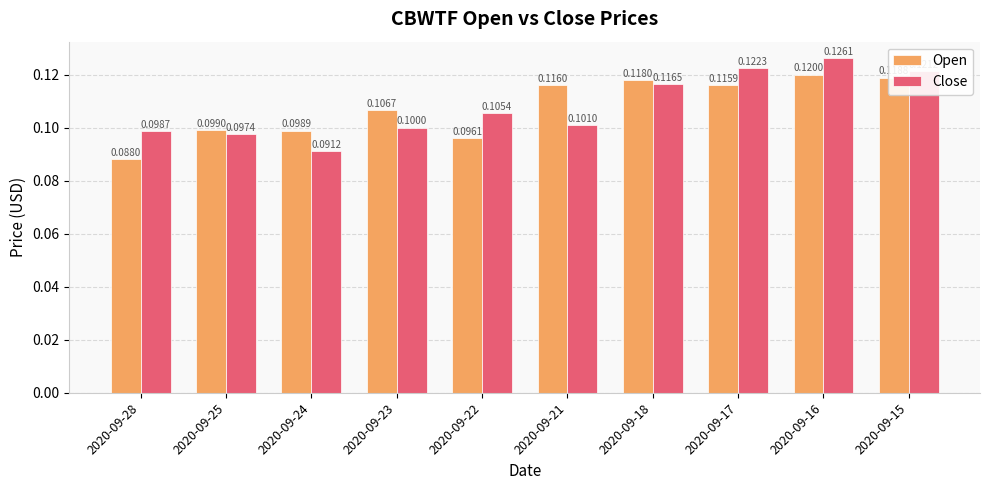

How many Open values are between 0 and 1?

10